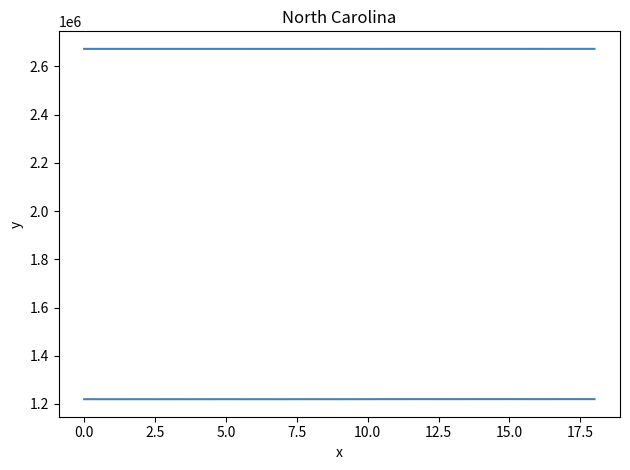

What is the label of the 7th point from the right?

12